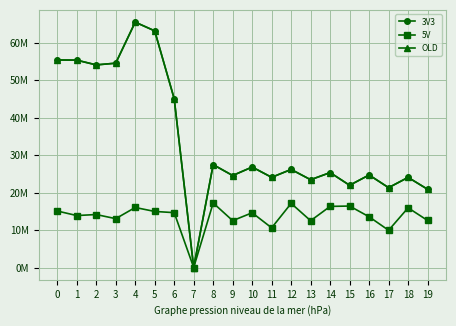

What is the difference between the maximum and minimum values in the 3V3 series?

65506929.4